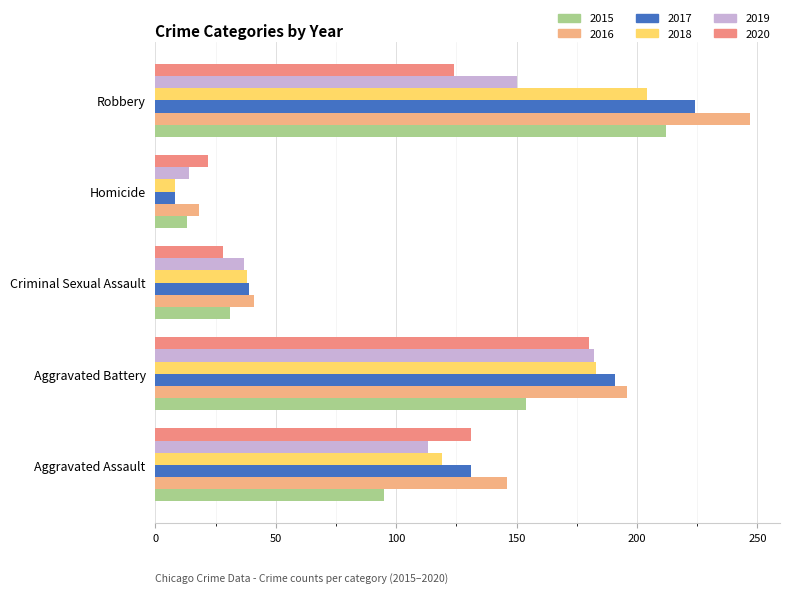

How many categories are shown in the chart?

5